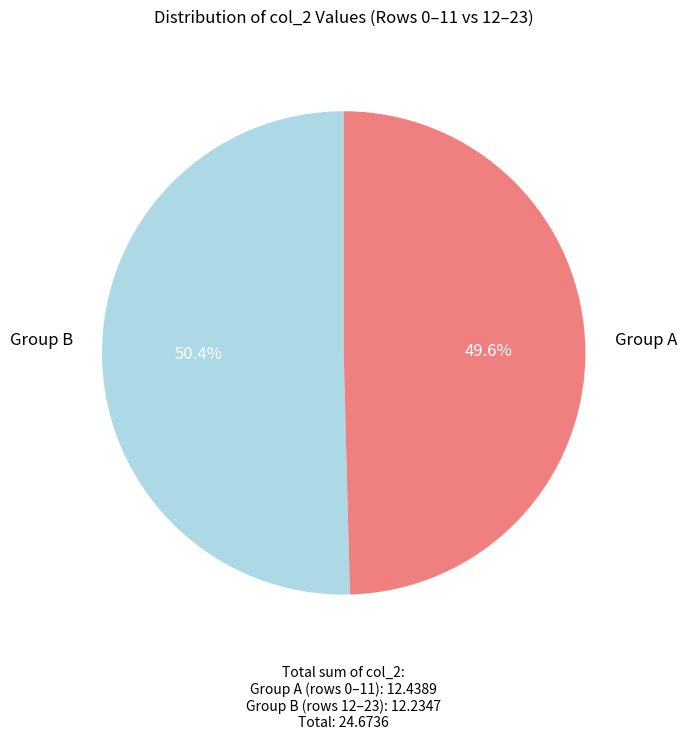

Does any single category account for the majority?

Yes